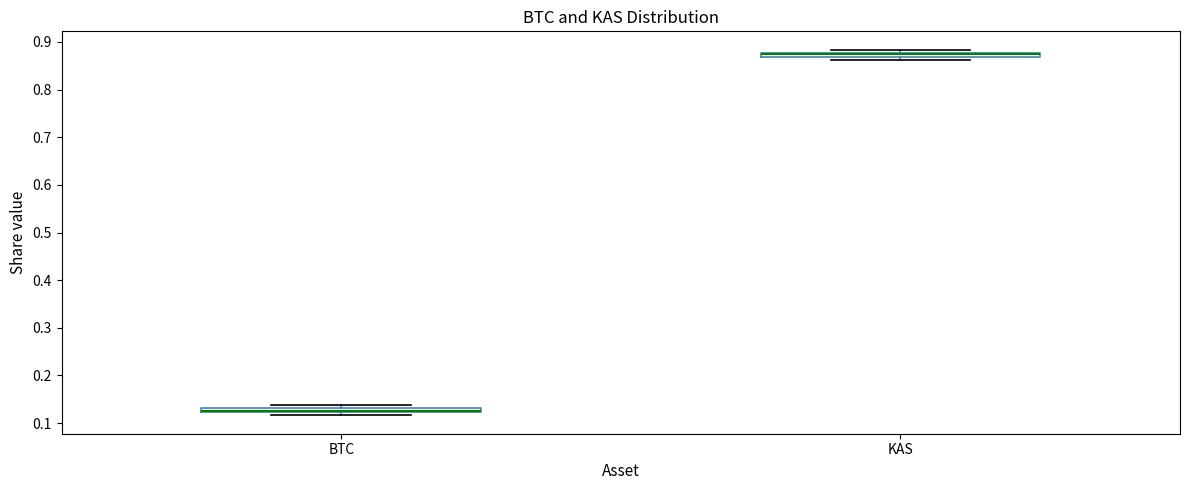

Where is the upper edge of the box for BTC on the y-axis? The values are not printed on the chart, so give them approximately, as read against the axis.

0.13